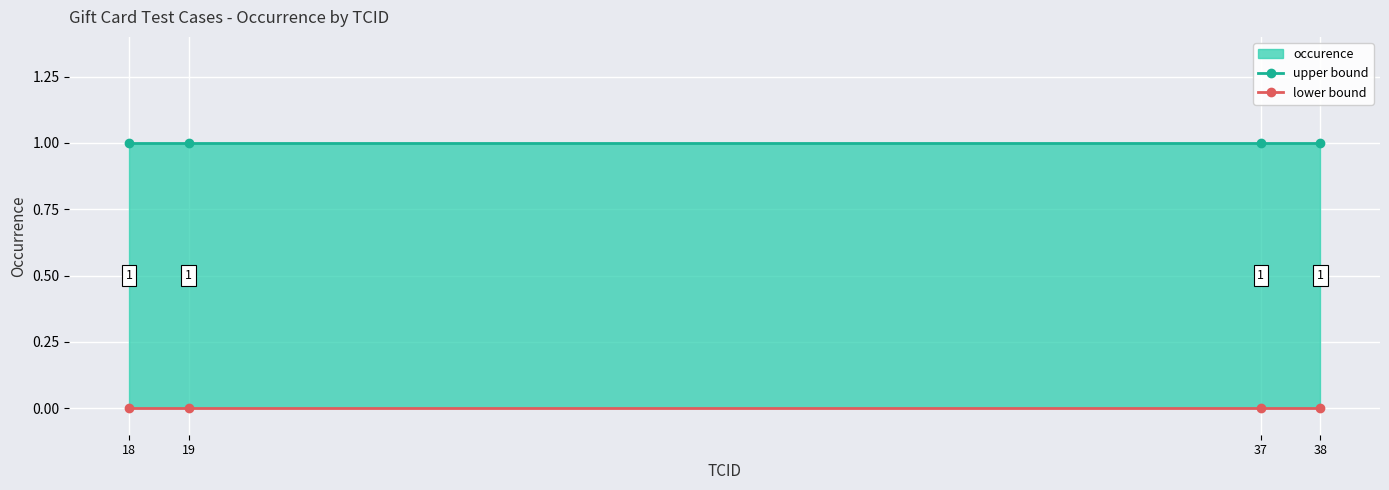

Which label corresponds to the largest value in the chart?

18